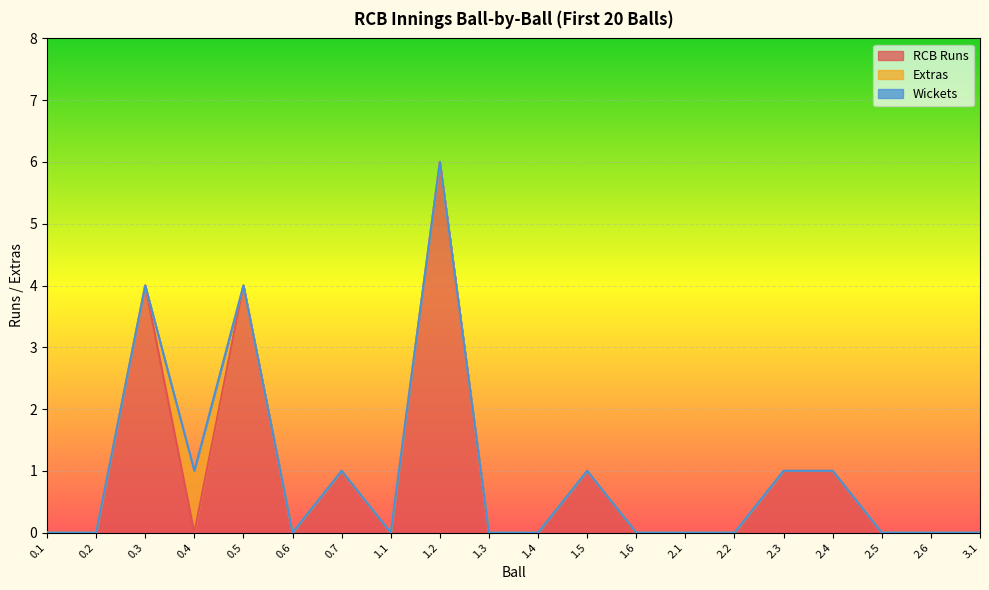

Rank the series by their maximum value, from highest to lowest.

RCB Runs, Extras, Wickets